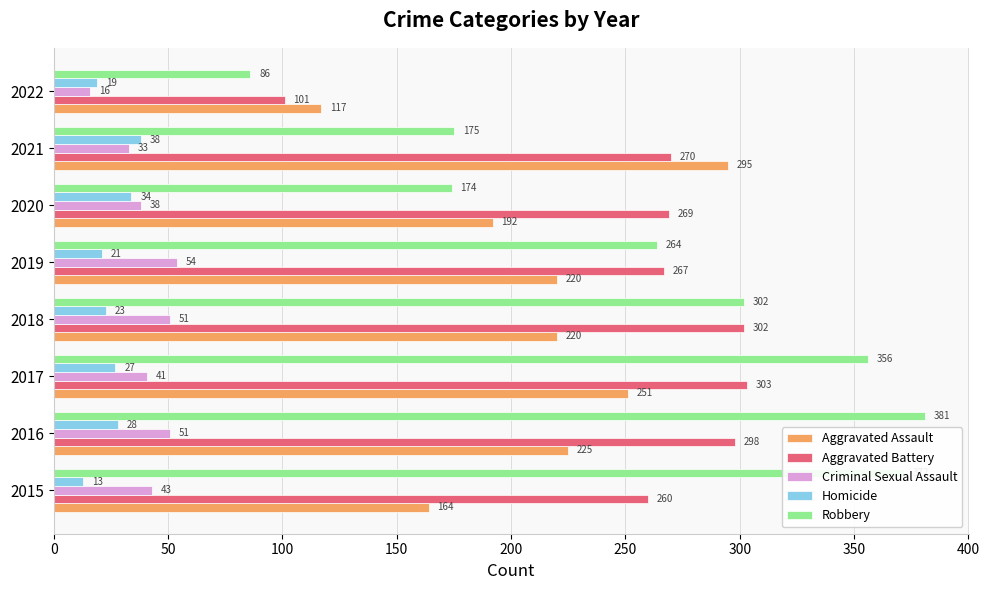

What is the minimum value shown in the chart?

13